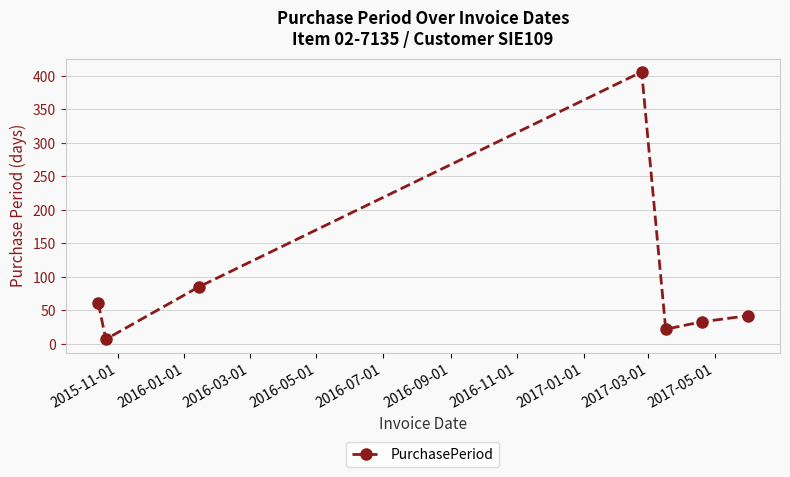

What is the greatest value displayed?

406